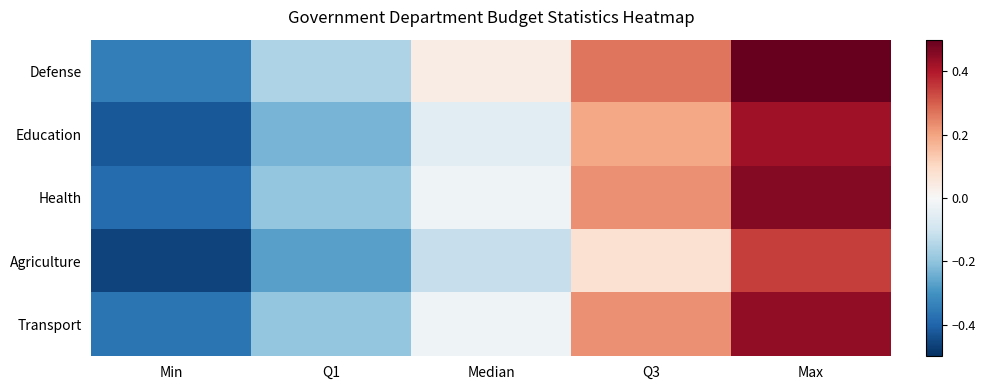

At which category does the chart reach its minimum across all series?

Min